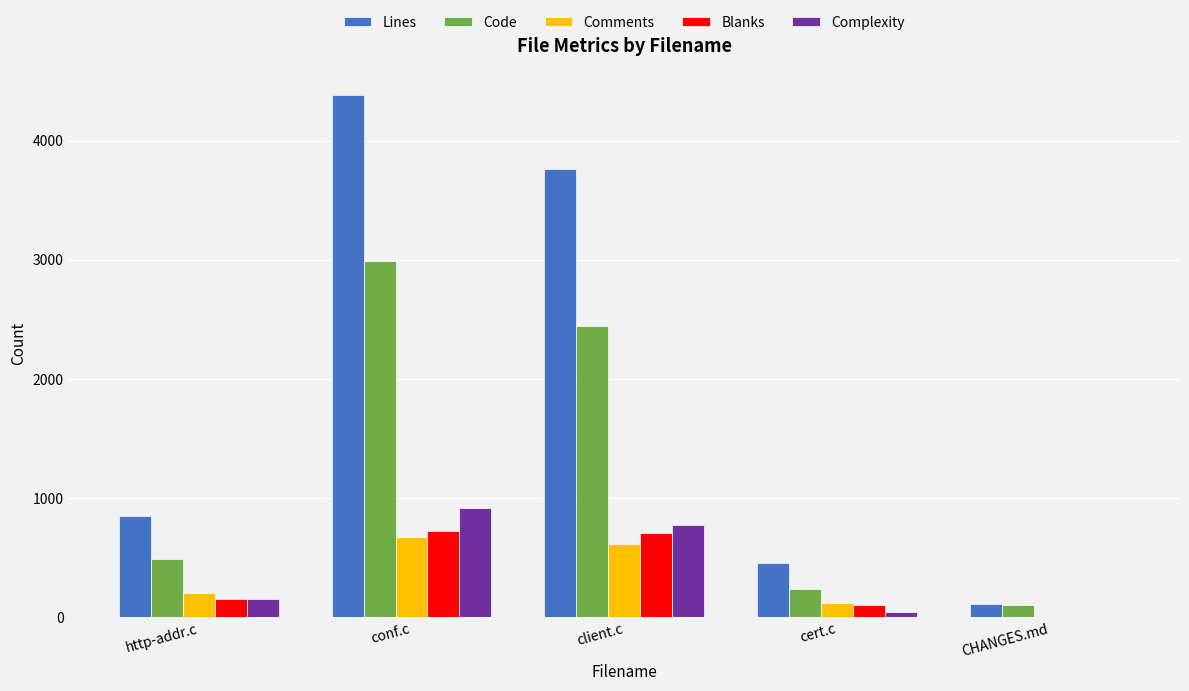

How many series are shown in this chart?

5